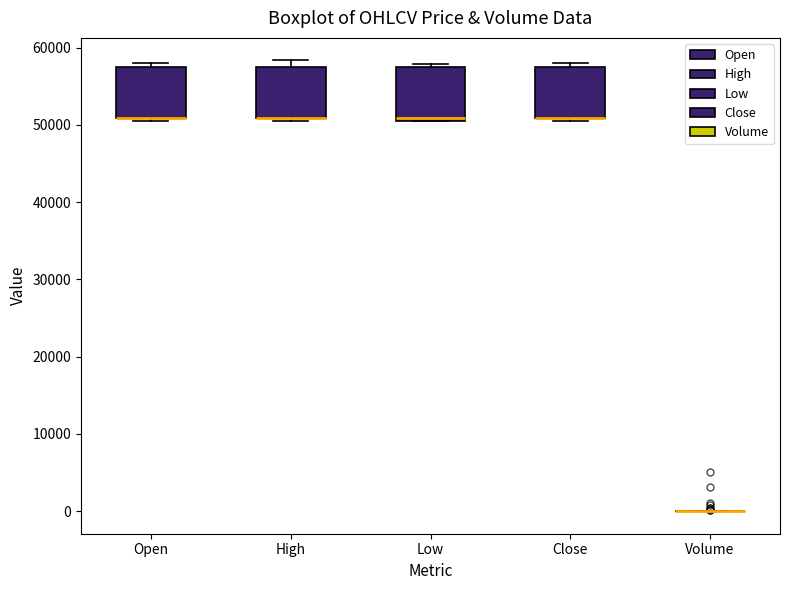

Reading left to right, transcribe this box plot: for each box, give where its median line is, the range the box spans, and where its two whiskers end, as read against the y-axis. The values are not printed on the chart, so give them approximately, as read against the axis.

Open: median 51000 (drawn on the box's lower edge), box 51000 to 57000, whiskers 51000 (just below the box's lower edge) to 58000
High: median 51000 (drawn on the box's lower edge), box 51000 to 57000, whiskers 51000 (just below the box's lower edge) to 58000
Low: median 51000 (just above the box's lower edge), box 51000 to 57000, whiskers 50000 to 58000
Close: median 51000 (drawn on the box's lower edge), box 51000 to 57000, whiskers 51000 (just below the box's lower edge) to 58000
Volume: box collapsed to a line at 0, whiskers 0 to 0